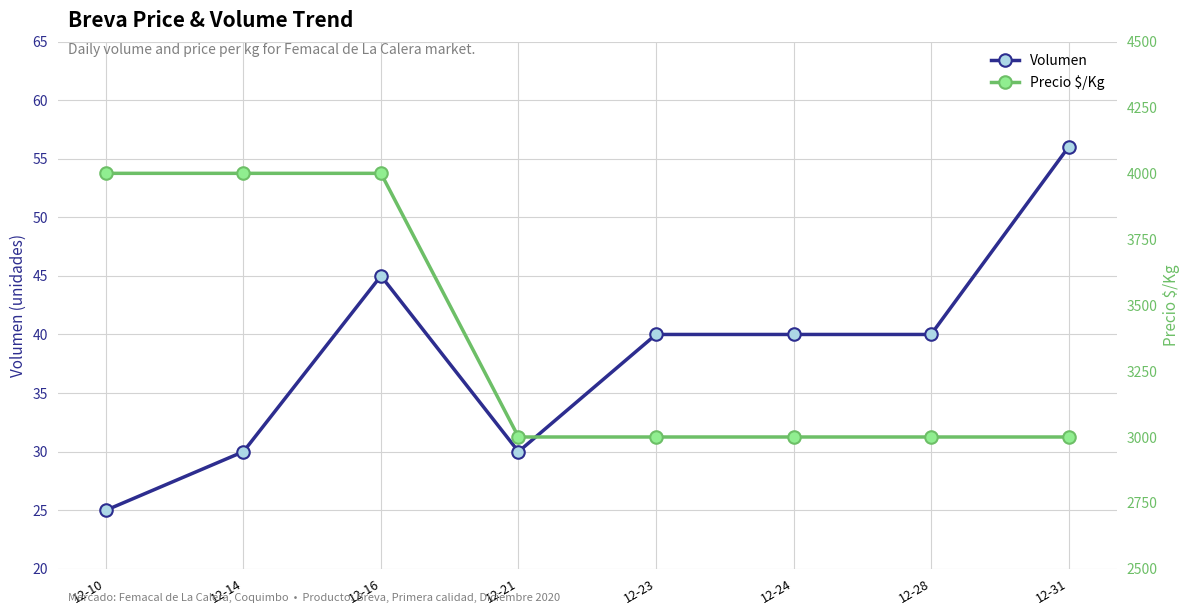

What are all the series names shown in the legend?

Volumen, Precio $/Kg